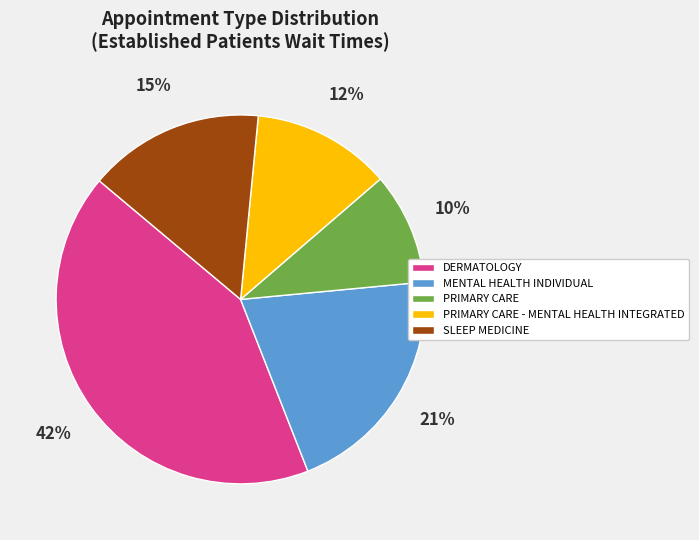

Rank the categories by value from lowest to highest.

PRIMARY CARE, PRIMARY CARE - MENTAL HEALTH INTEGRATED, SLEEP MEDICINE, MENTAL HEALTH INDIVIDUAL, DERMATOLOGY